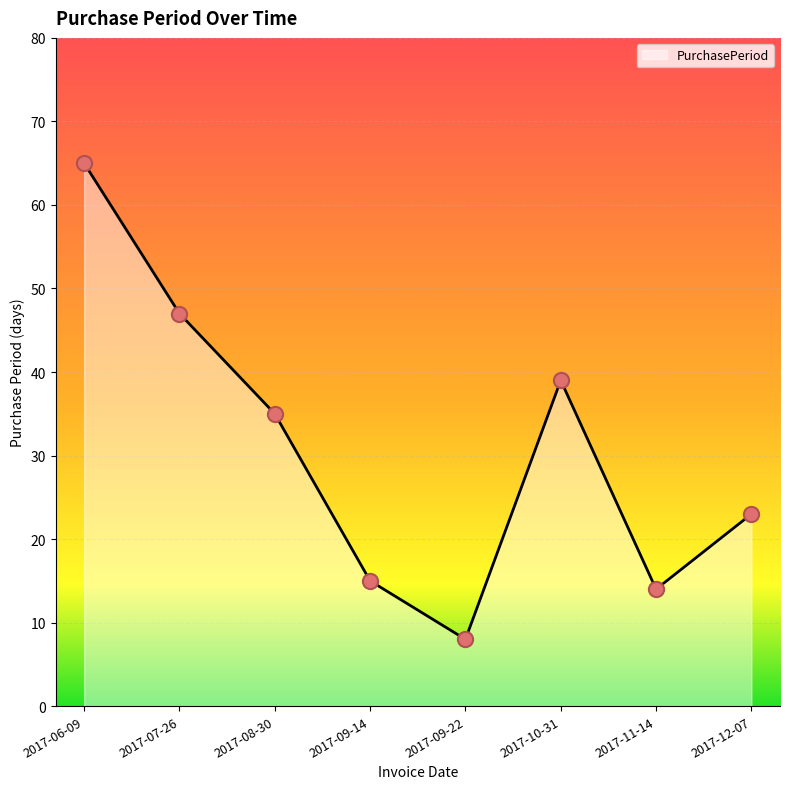

What is the change in value from 2017-09-22 to 2017-10-31?

+31